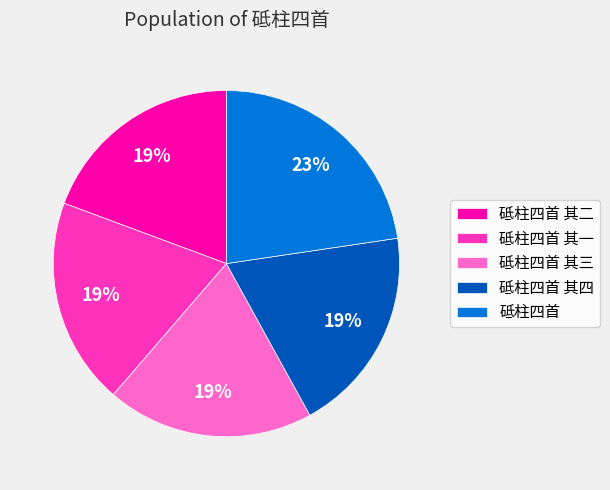

What is the largest slice in the pie chart?

砥柱四首